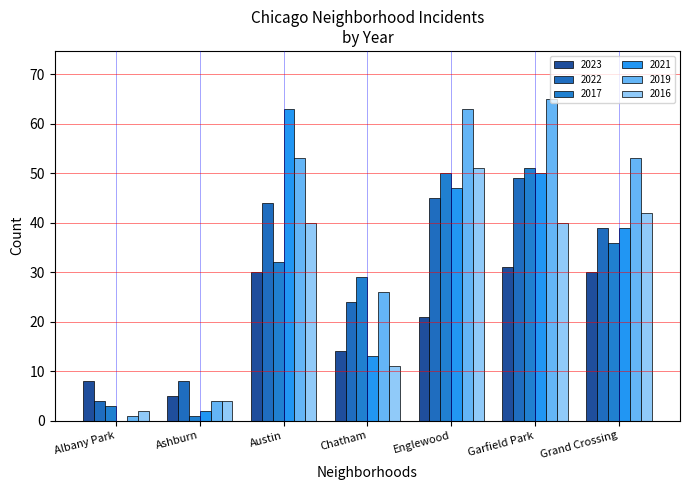

True or false: 2017 has a value of 61 at Grand Crossing.

False